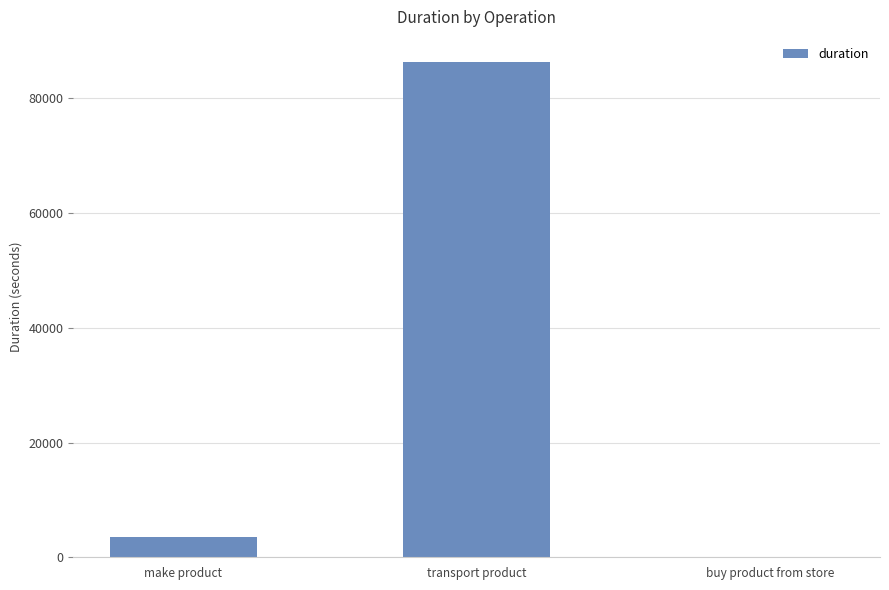

True or false: the data shows 86400 at transport product.

True